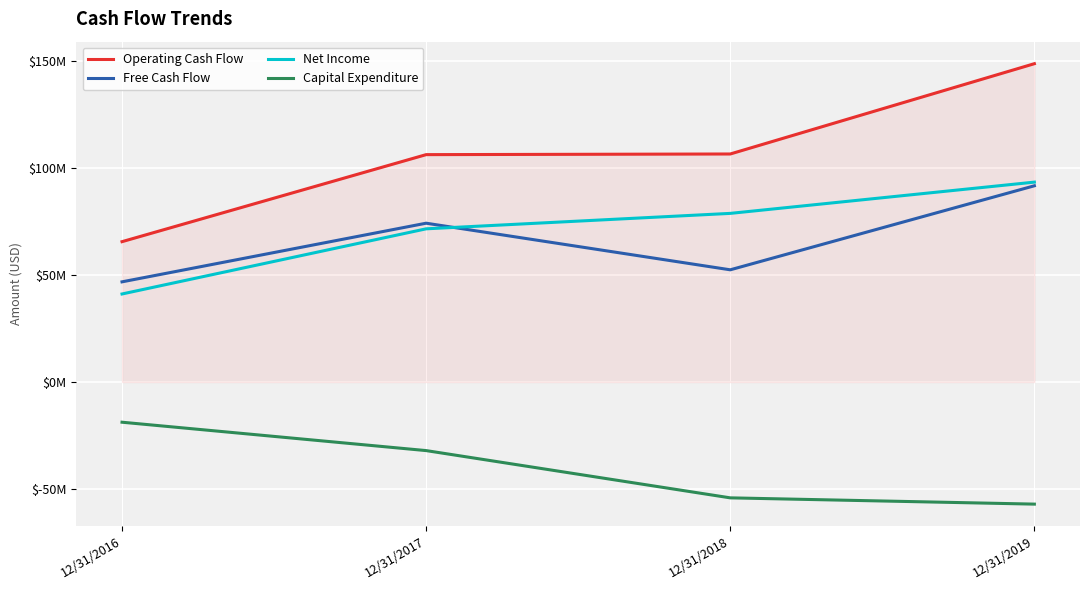

Reading left to right, list all the values displayed in this chart.

Operating Cash Flow: 12/31/2016=65518000	12/31/2017=106140000	12/31/2018=106443000	12/31/2019=148590000
Free Cash Flow: 12/31/2016=46764000	12/31/2017=74136000	12/31/2018=52382000	12/31/2019=91602000
Net Income: 12/31/2016=41095000	12/31/2017=71510000	12/31/2018=78719000	12/31/2019=93310000
Capital Expenditure: 12/31/2016=-18754000	12/31/2017=-32004000	12/31/2018=-54061000	12/31/2019=-56988000